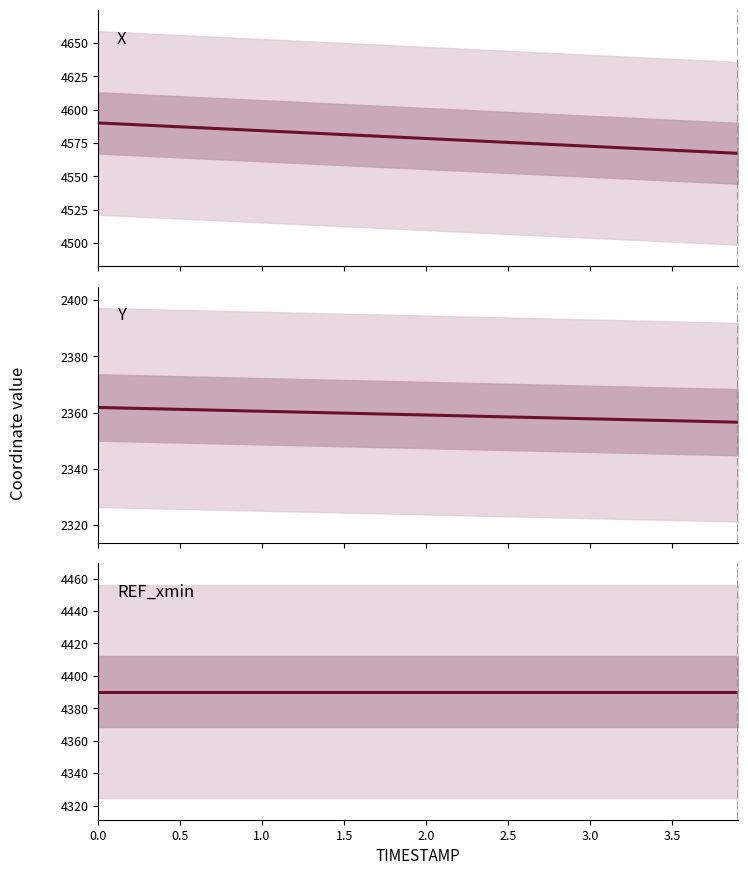

True or false: X and Y cross at least once.

False